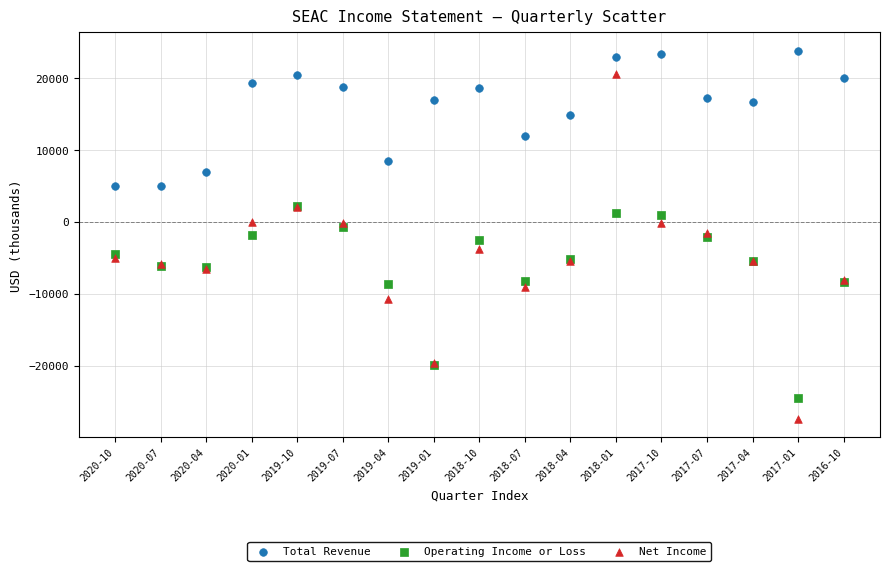

Which series reaches the maximum Y coordinate?

Total Revenue